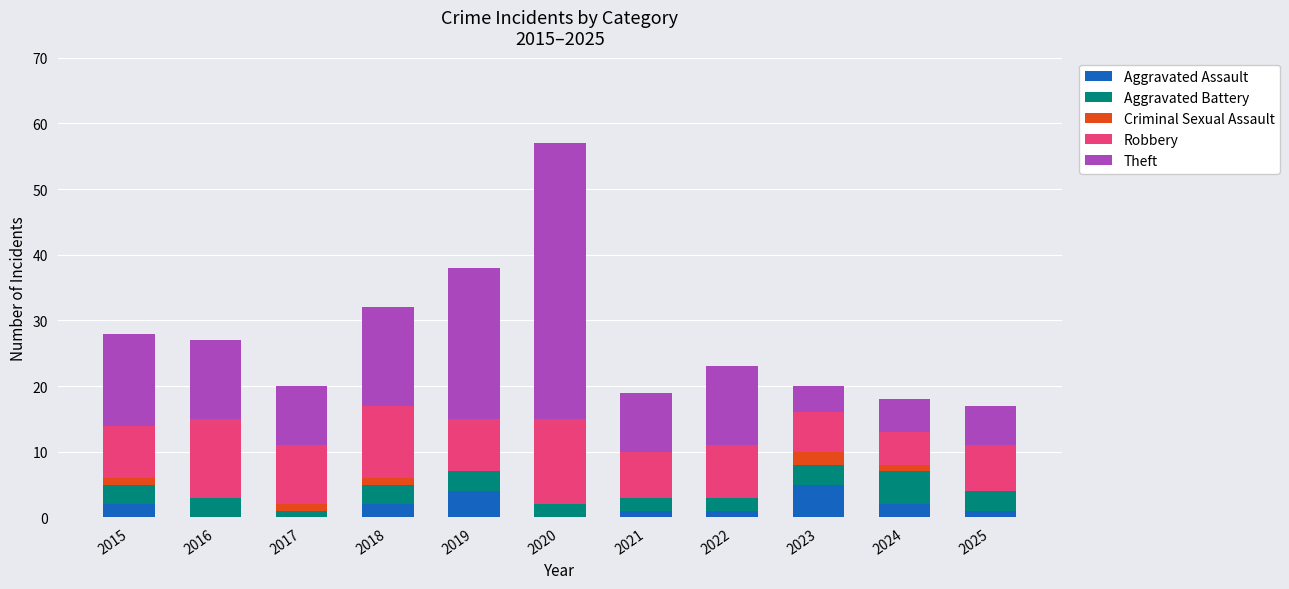

What is the highest value of the Aggravated Assault series?

5